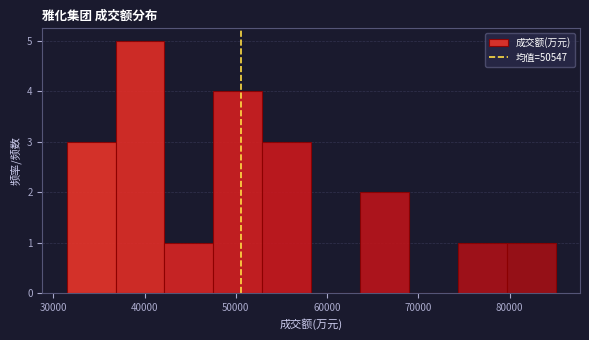

Over which range of the x-axis is the bar tallest?

37000 to 42000